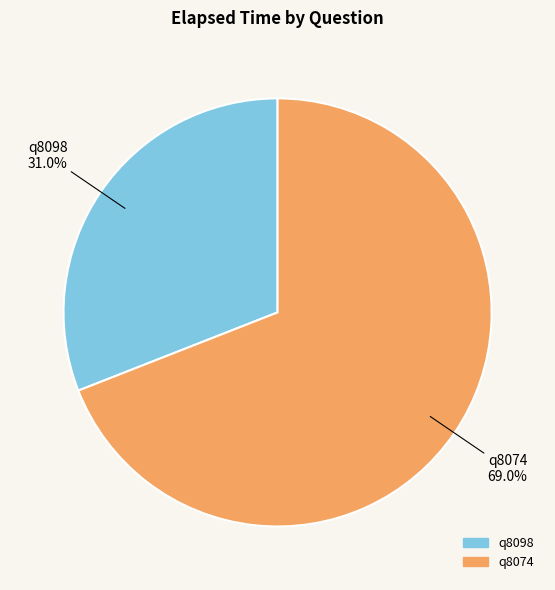

Approximately how many times larger is the value at q8074 compared to q8098?

2.2